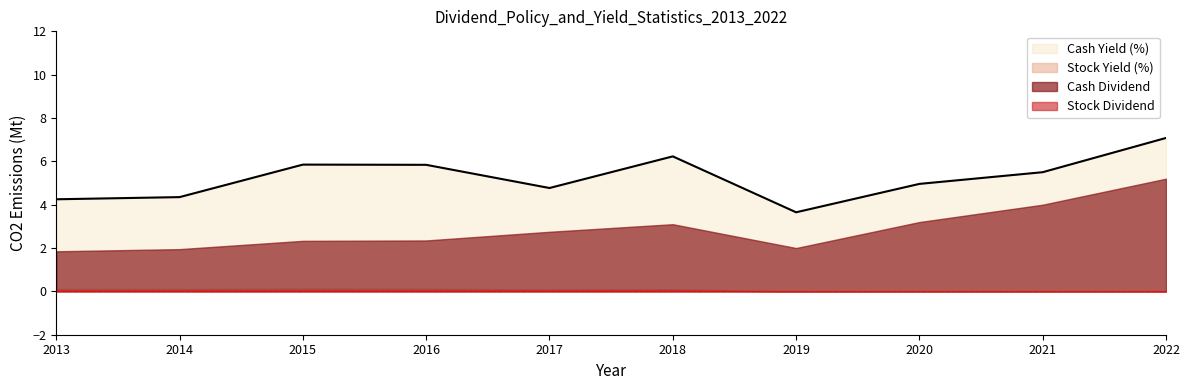

What is the difference between the second highest and second lowest values in the Cash Dividend series?

2.0